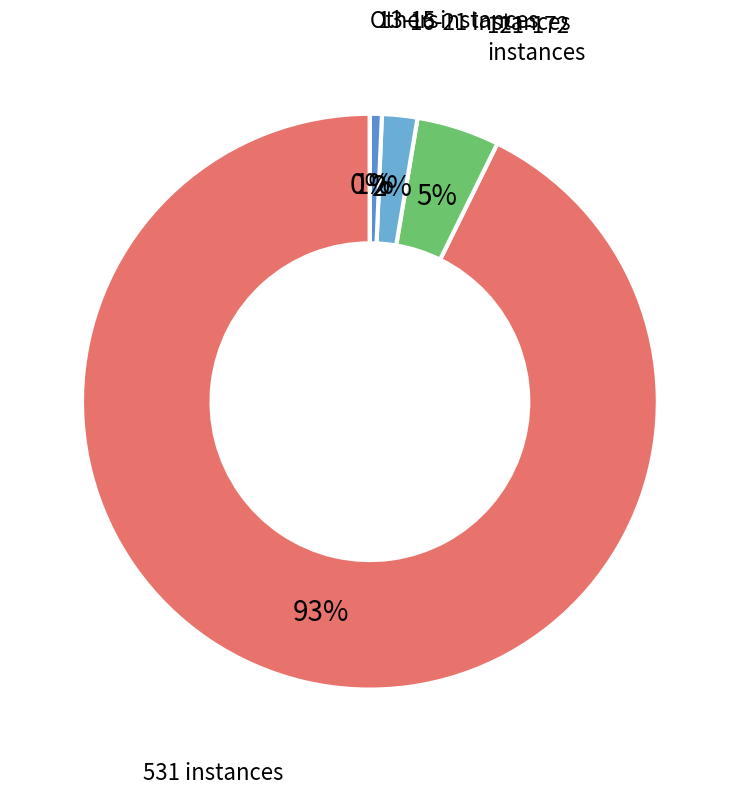

Between 21 and 7, which is larger?

21